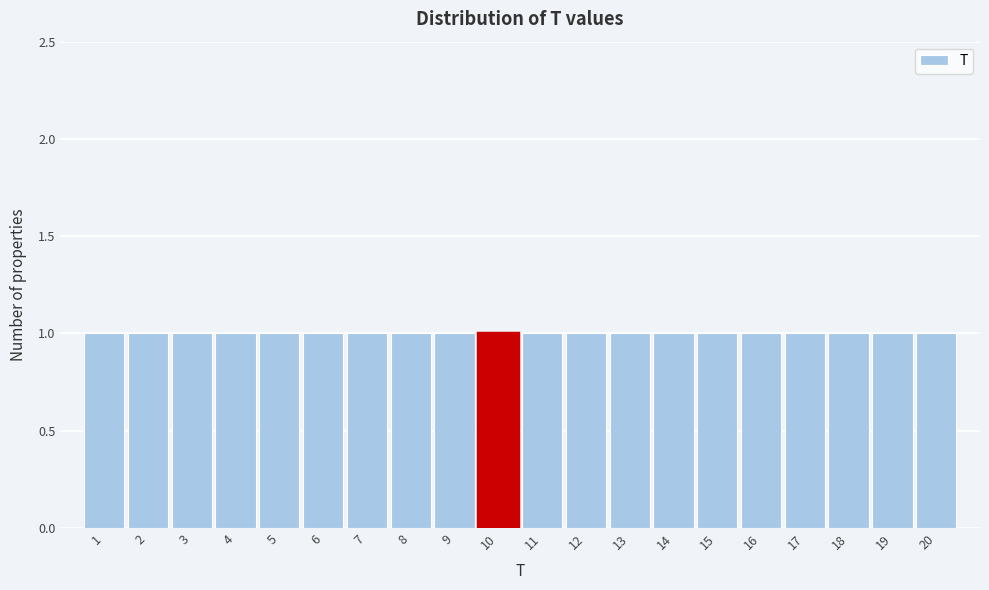

What is the height of the bar covering 13.5 to 14.5 on the x-axis? The values are not printed on the chart, so give them approximately, as read against the axis.

1